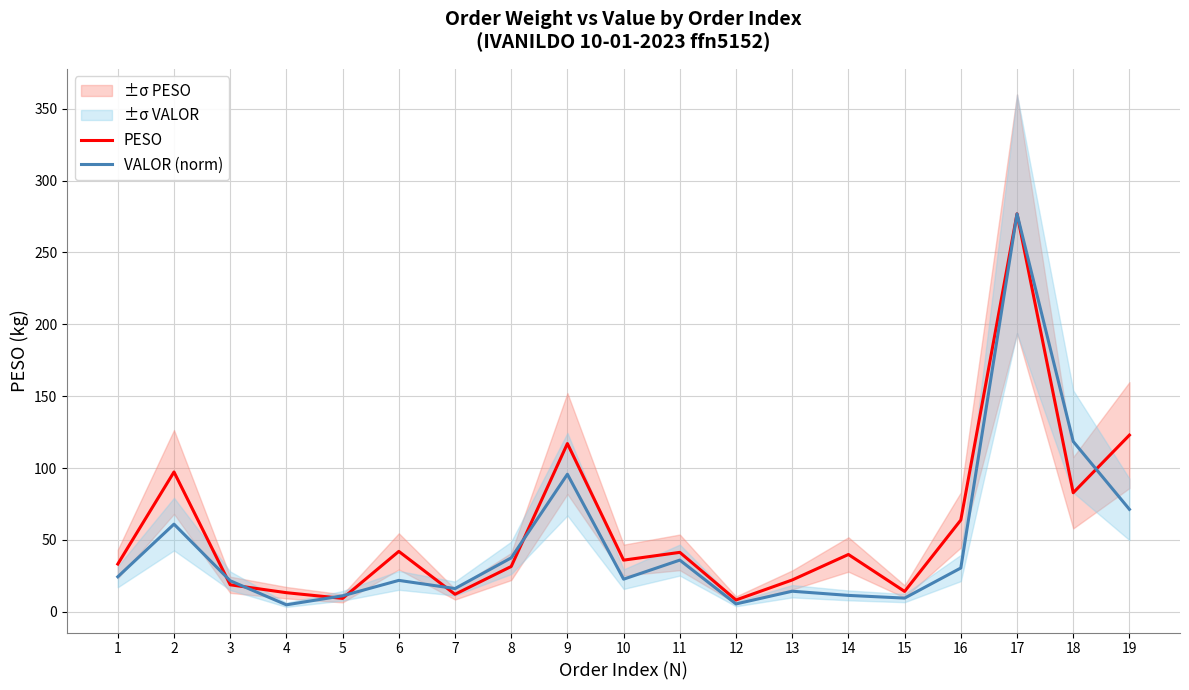

How many lines are shown in the chart?

2